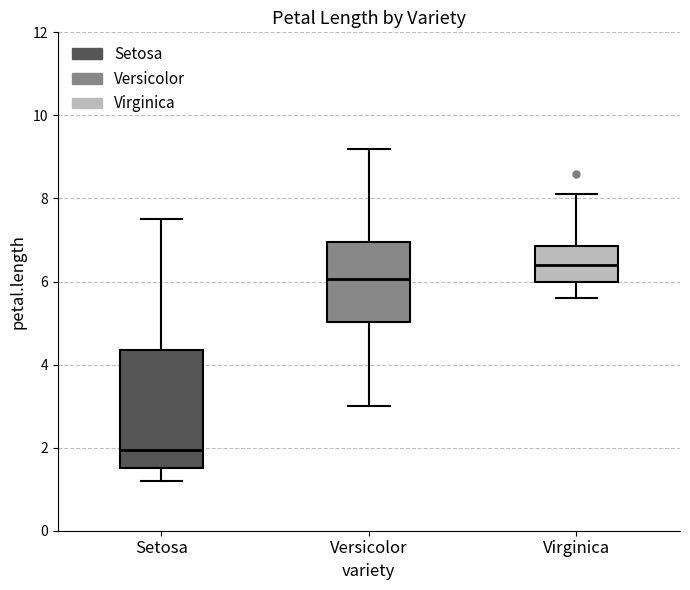

Where is the upper edge of the box for Setosa on the y-axis? The values are not printed on the chart, so give them approximately, as read against the axis.

4.4